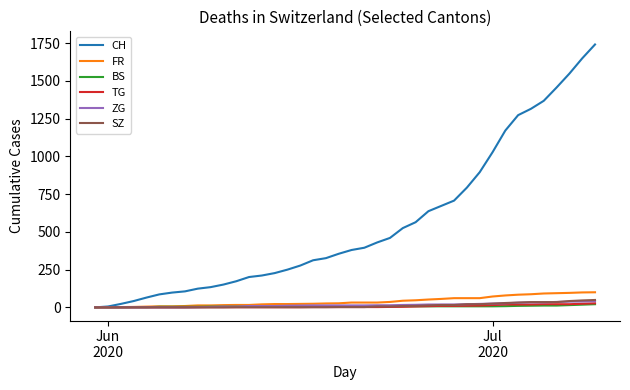

What is the average value of the SZ series?

12